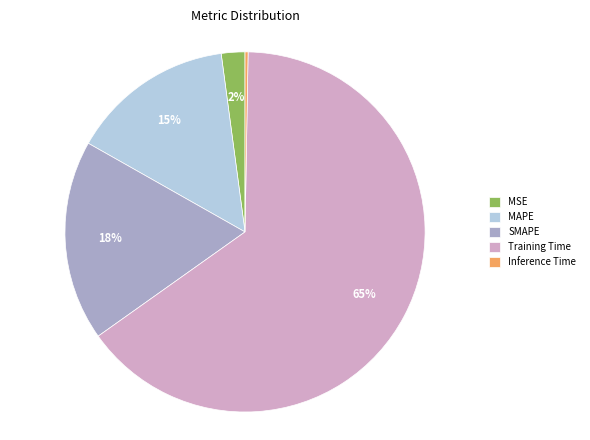

Which category has the biggest portion of the pie?

Training Time